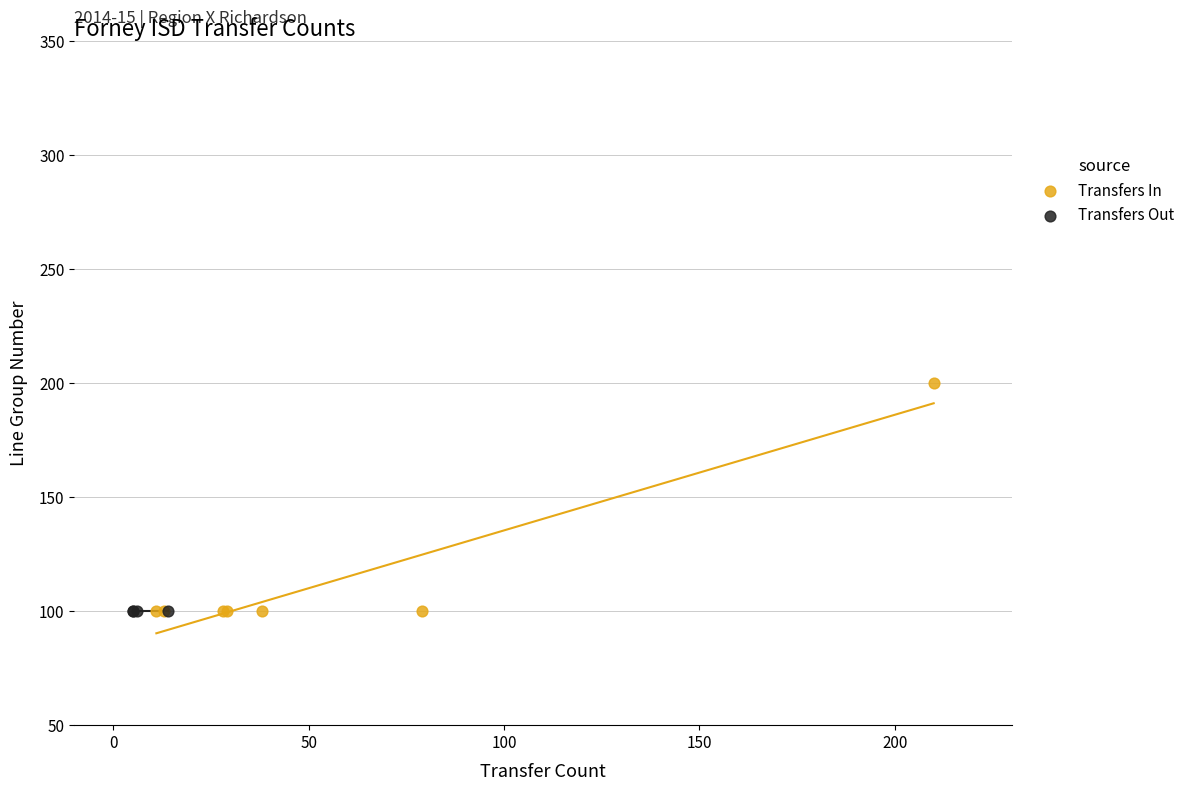

Which series reaches the maximum Y coordinate?

Transfers In